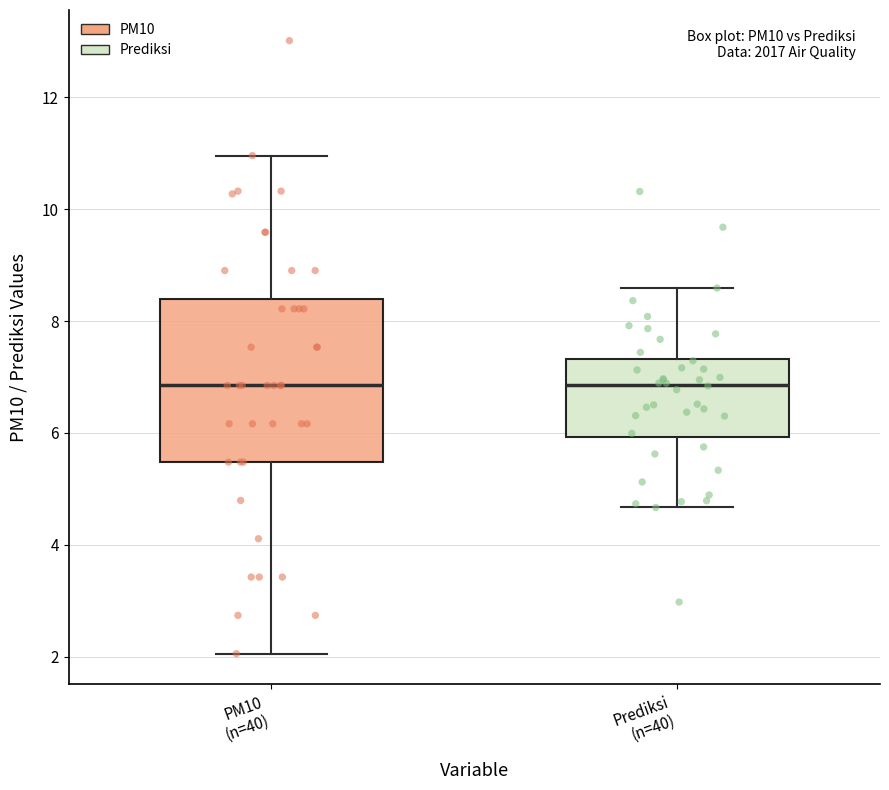

Reading left to right, read every box against the y-axis: the position of its median line, the range the box covers, and the ends of its whiskers. The values are not printed on the chart, so give them approximately, as read against the axis.

PM10 (n=40): median 6.8, box 5.4 to 8.4, whiskers 2.0 to 11.0
Prediksi (n=40): median 6.8, box 6.0 to 7.4, whiskers 4.6 to 8.6